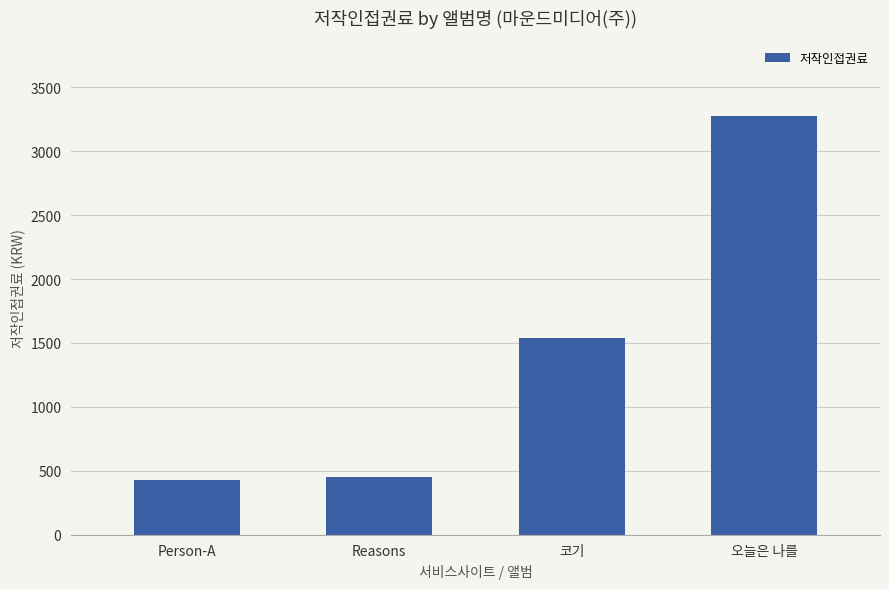

The chart shows a value of 432.0 at Person-A. True or false?

True